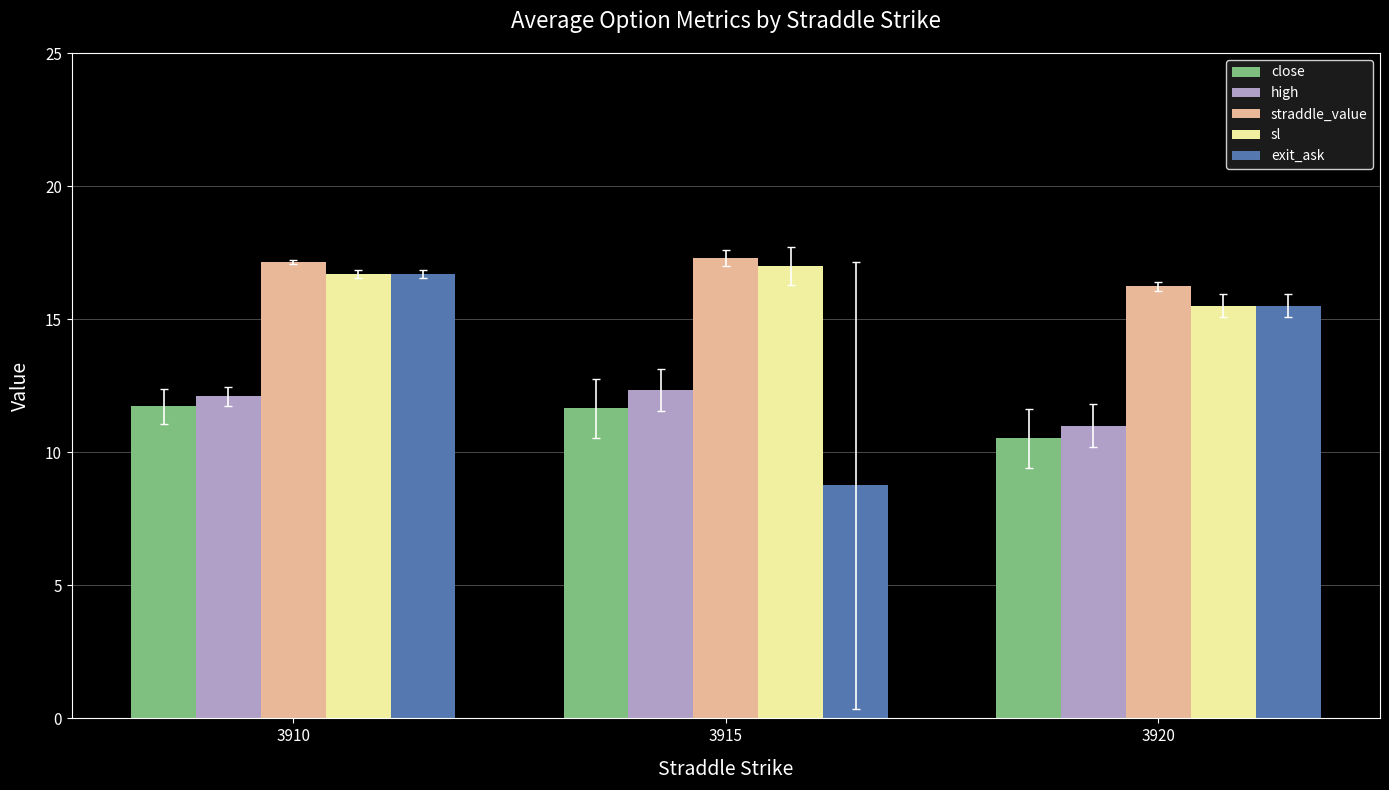

Count the number of data series in this chart.

5